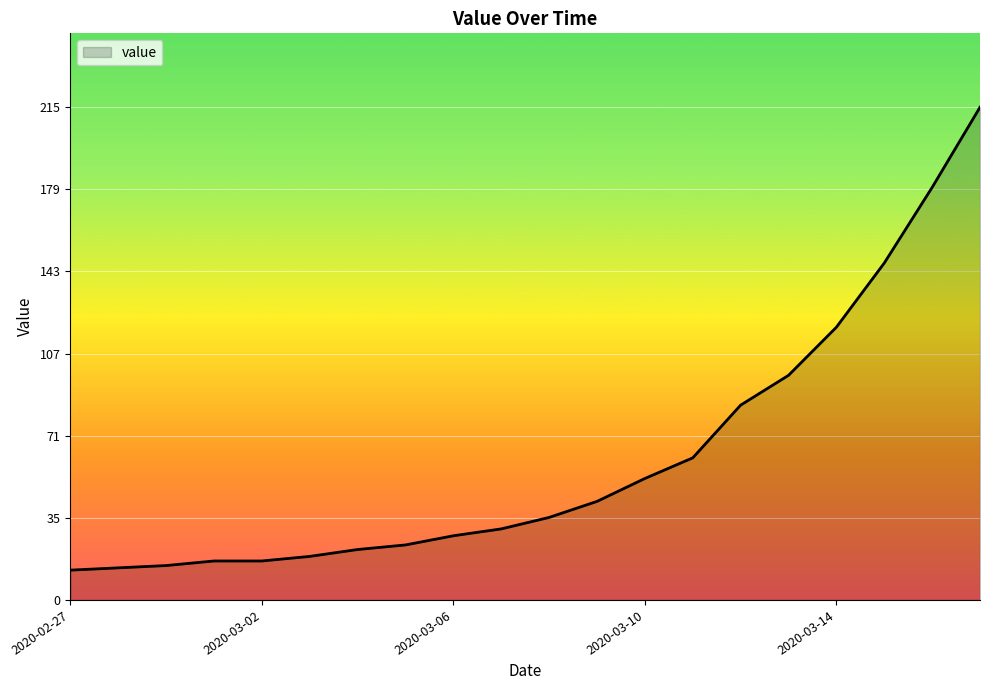

What is the minimum value shown in the chart?

13